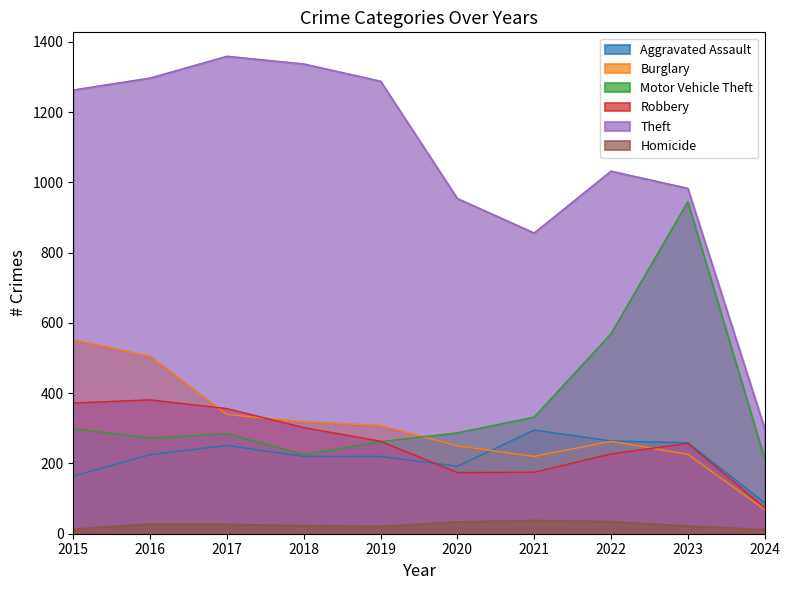

Which series has the largest range (max minus min)?

Theft